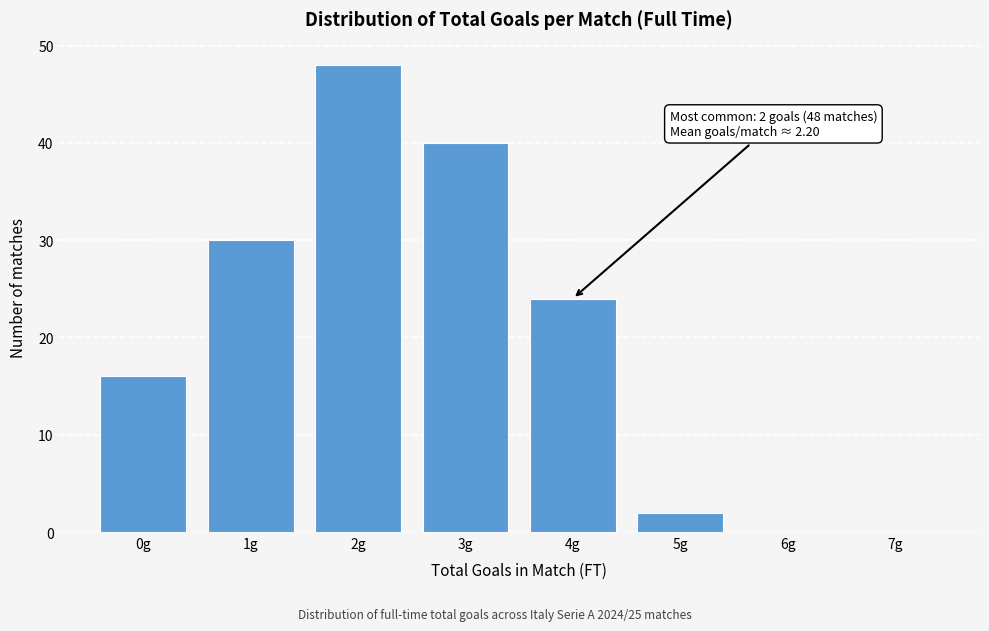

Reading left to right, list all the values displayed in this chart.

0g=16	1g=30	2g=48	3g=40	4g=24	5g=2	6g=0	7g=0